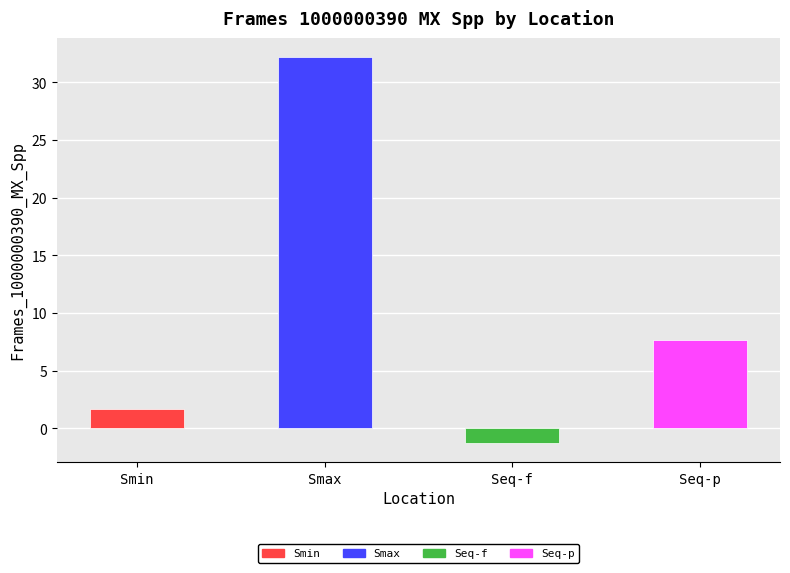

Which has a higher value, Seq-p or Smax?

Smax